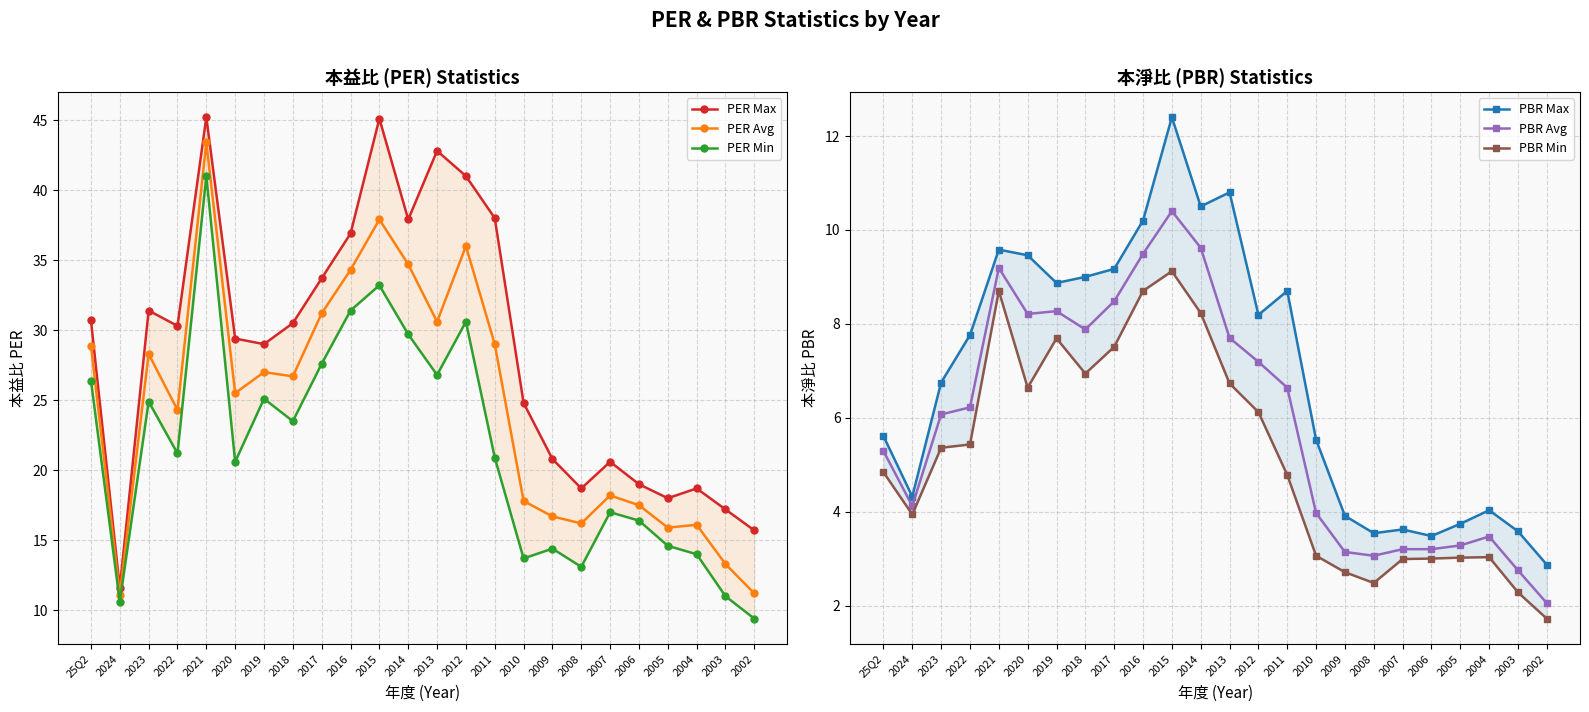

Is the value of PBR Avg at 25Q2 greater than the value of PER Max at 2018?

No